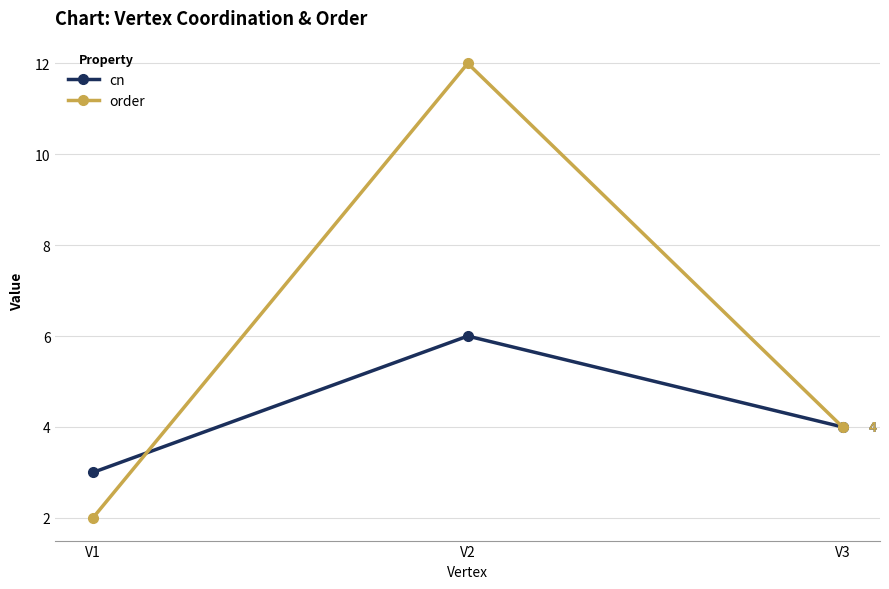

At how many categories does at least one series exceed 5?

1